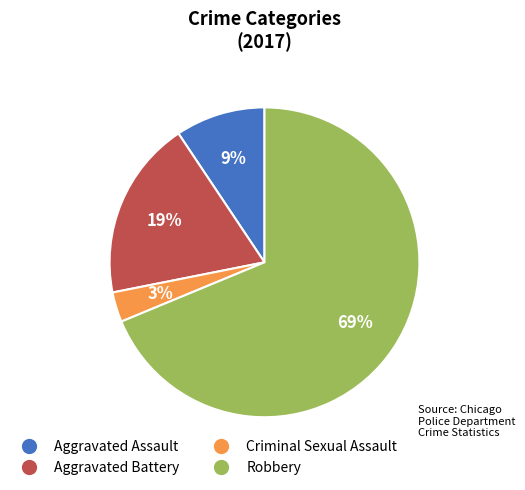

Does Robbery represent more than half of the total?

Yes